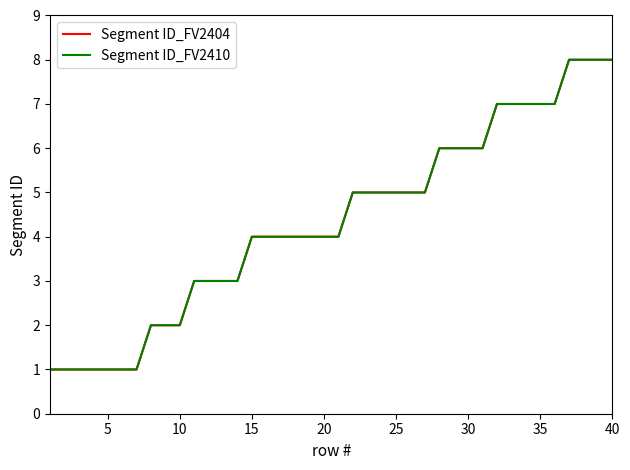

True or false: Segment ID_FV2410 and Segment ID_FV2404 intersect in this chart.

False